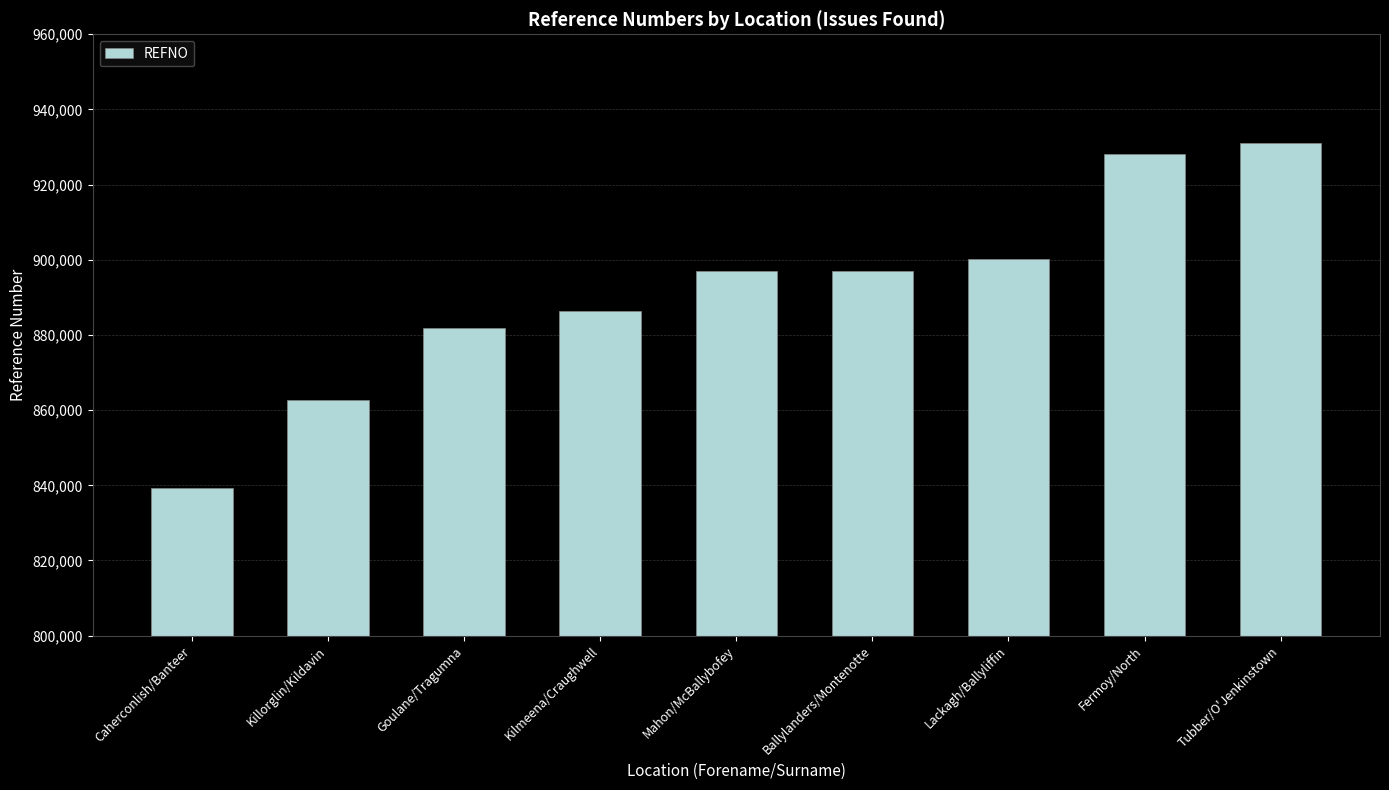

What position from the left is Caherconlish/Banteer?

1